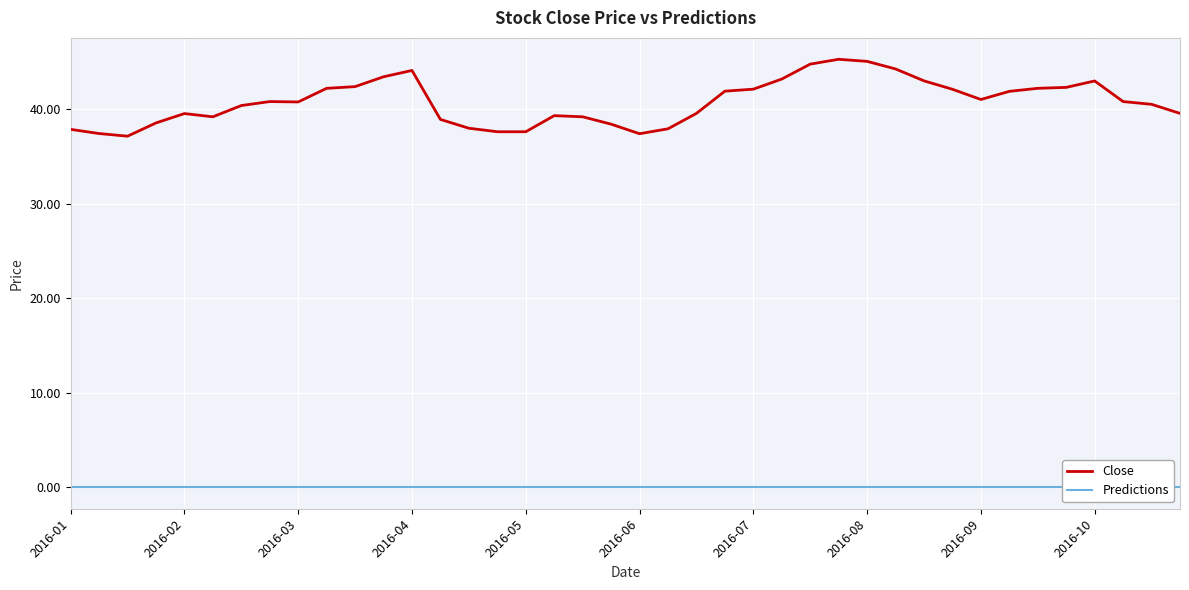

True or false: Predictions has a value of 0.0 at 17.

True